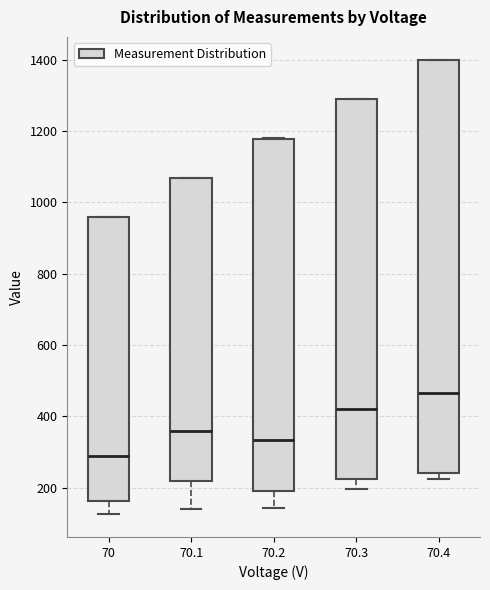

Where is the lower edge of the box at x = 70.1 on the y-axis? The values are not printed on the chart, so give them approximately, as read against the axis.

220